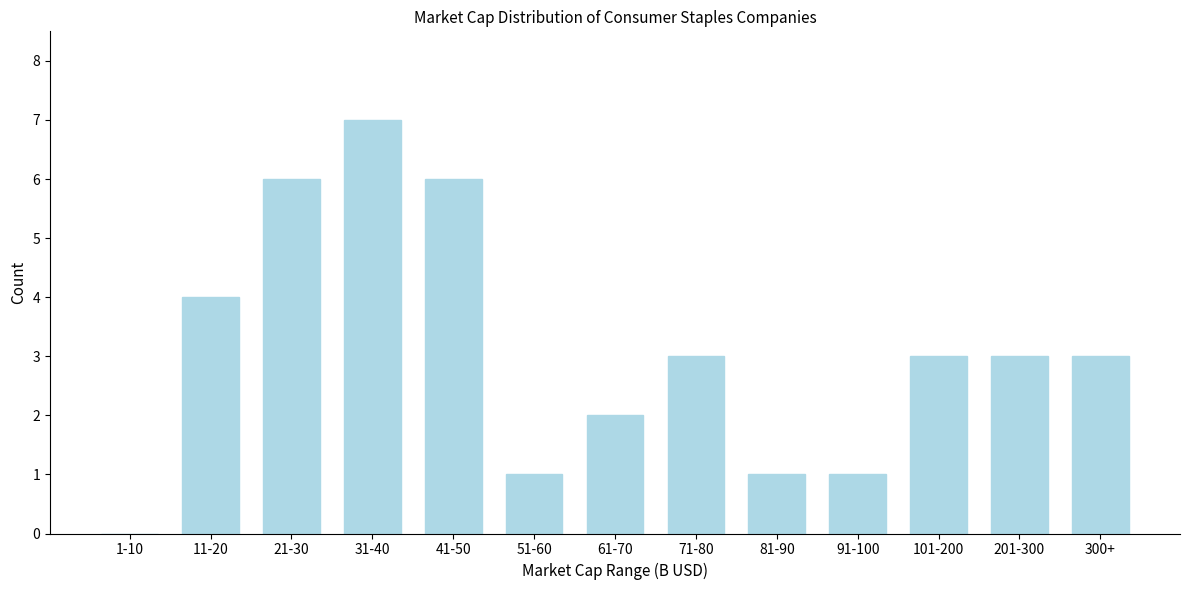

Reading left to right, what are all the values shown in this chart?

1-10=0	11-20=4	21-30=6	31-40=7	41-50=6	51-60=1	61-70=2	71-80=3	81-90=1	91-100=1	101-200=3	201-300=3	300+=3